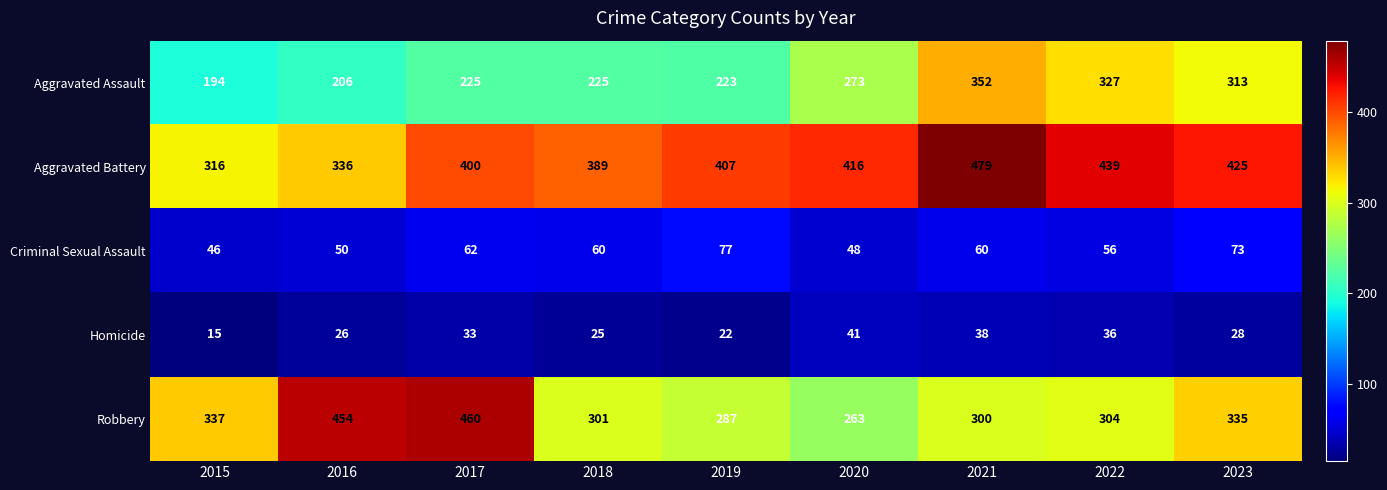

Is it true that Aggravated Battery equals 575 at 2020?

False